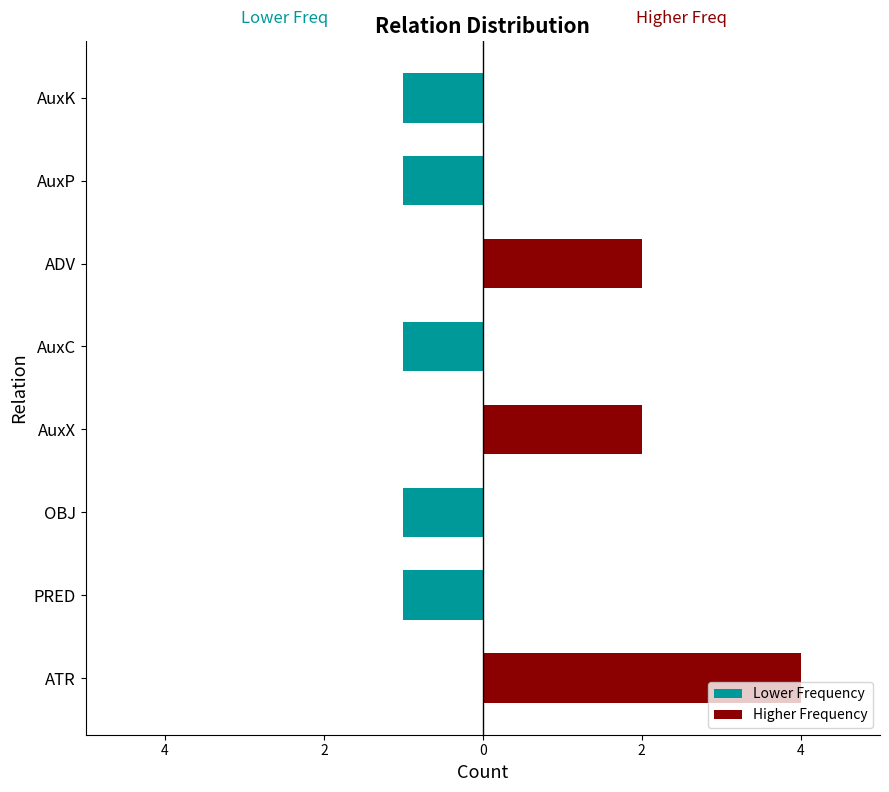

What is the highest value of the Higher Frequency series?

4